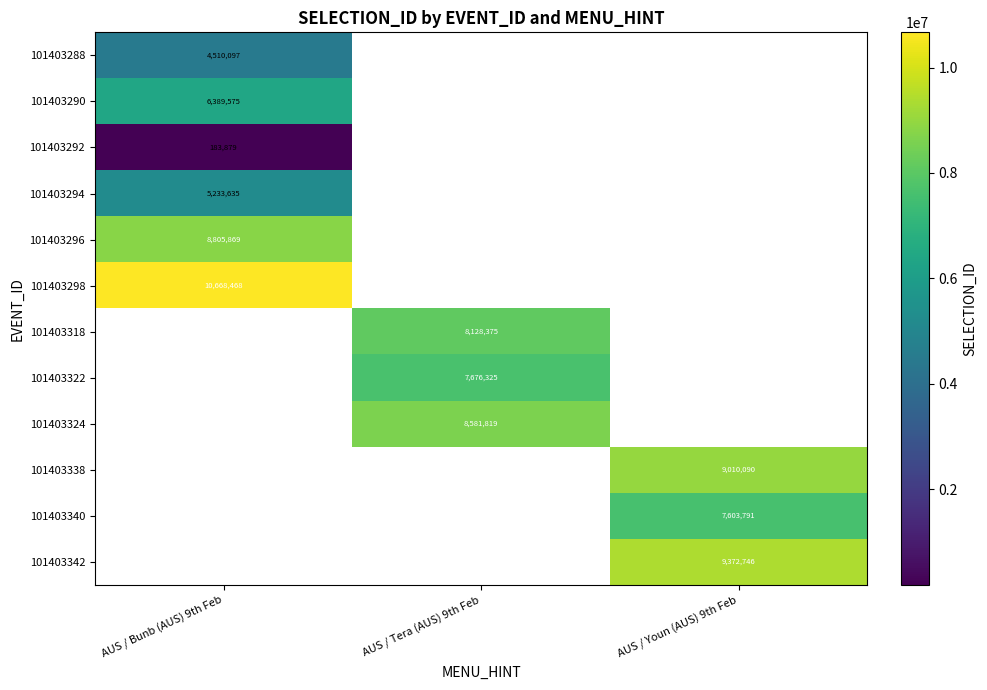

At how many categories does at least one series exceed 3338330?

3